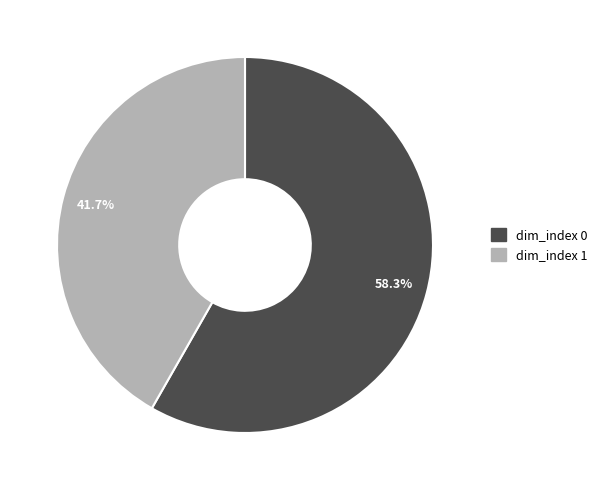

Is there any slice that represents more than half of the pie?

Yes